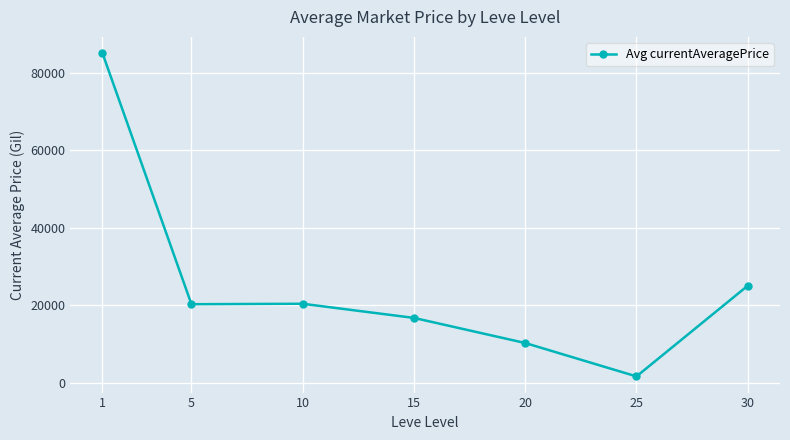

What is the value of the 5th point from the left?

10266.7